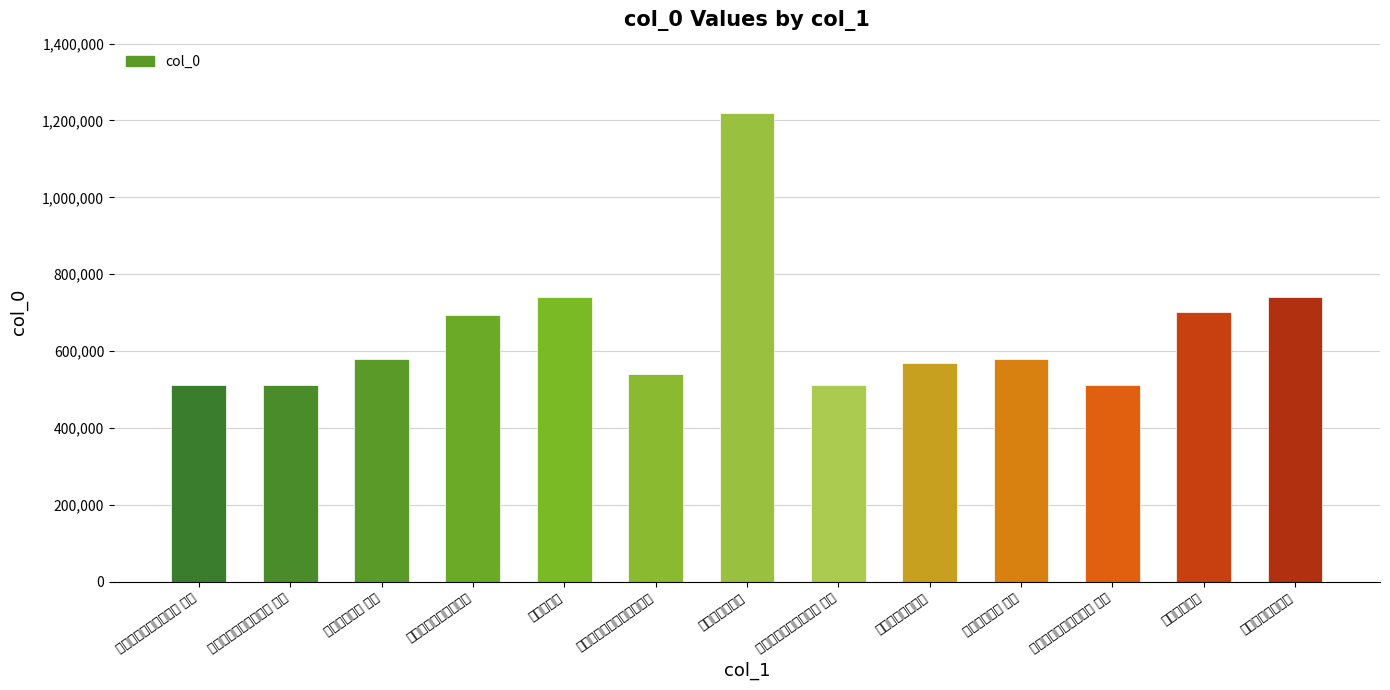

The chart shows a value of 694282 at 读张曲江撰徐䀻君墓碣. True or false?

True